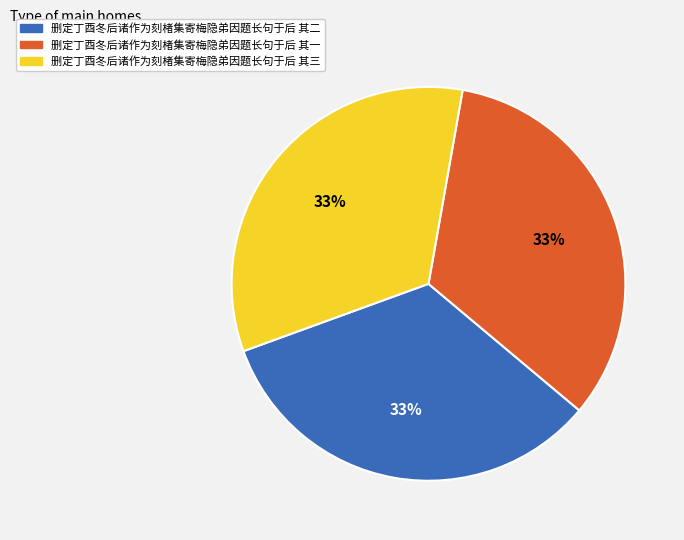

Does any single category account for the majority?

No